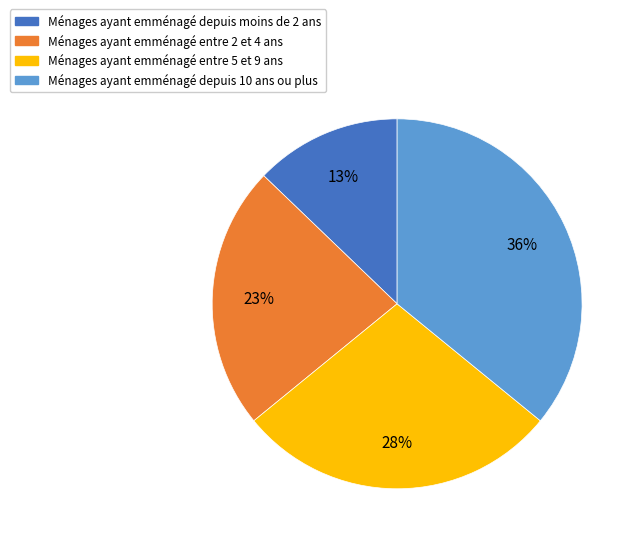

How many segments does this pie chart have?

4